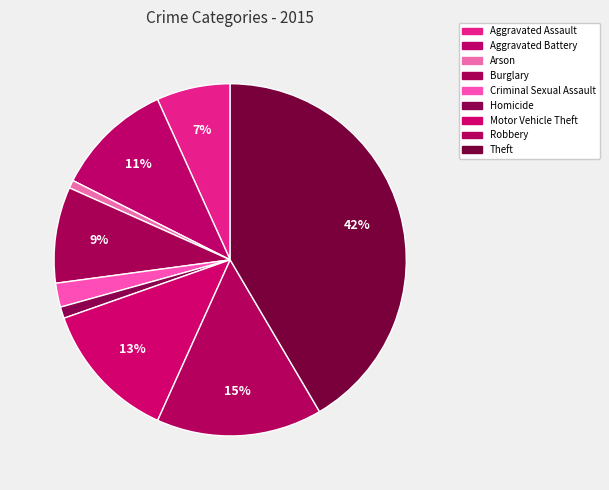

True or false: Criminal Sexual Assault accounts for 2% of the total.

True